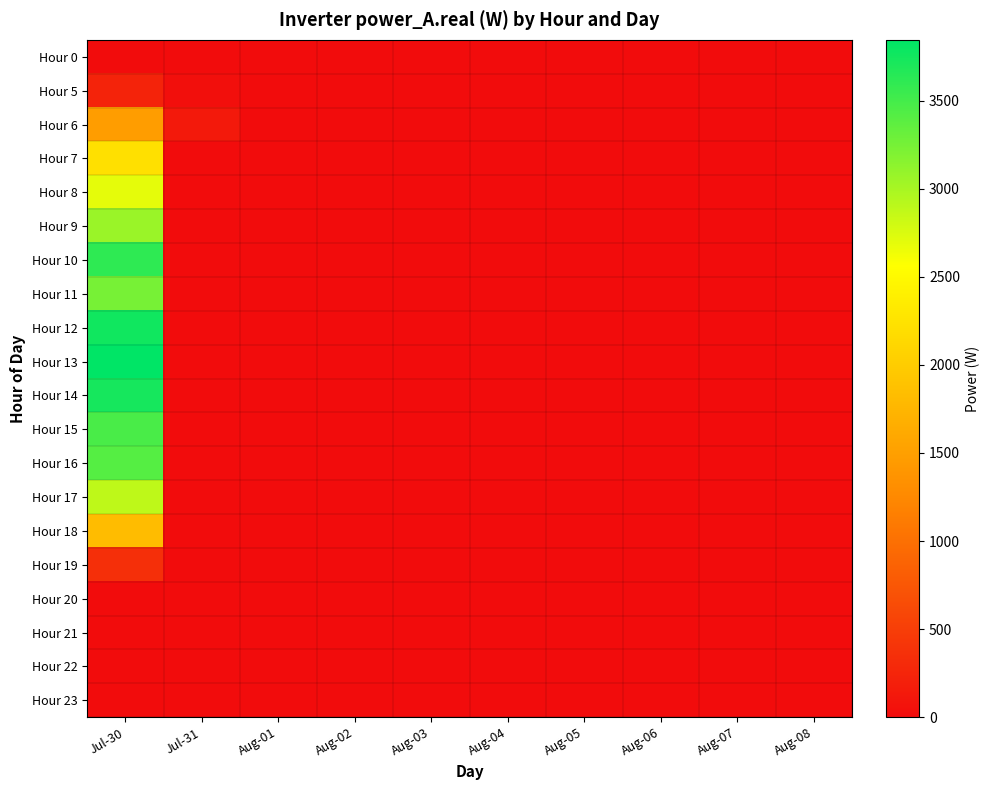

Between Aug-06 and Aug-04, which is larger?

Aug-06